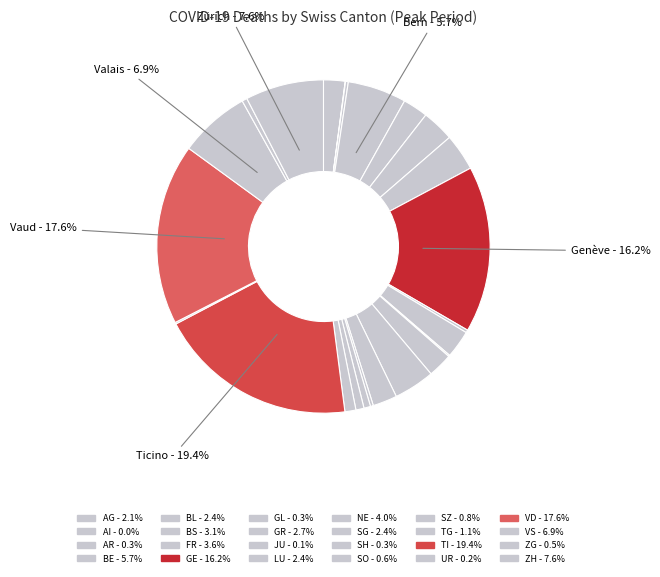

Count the number of slices in the pie.

24